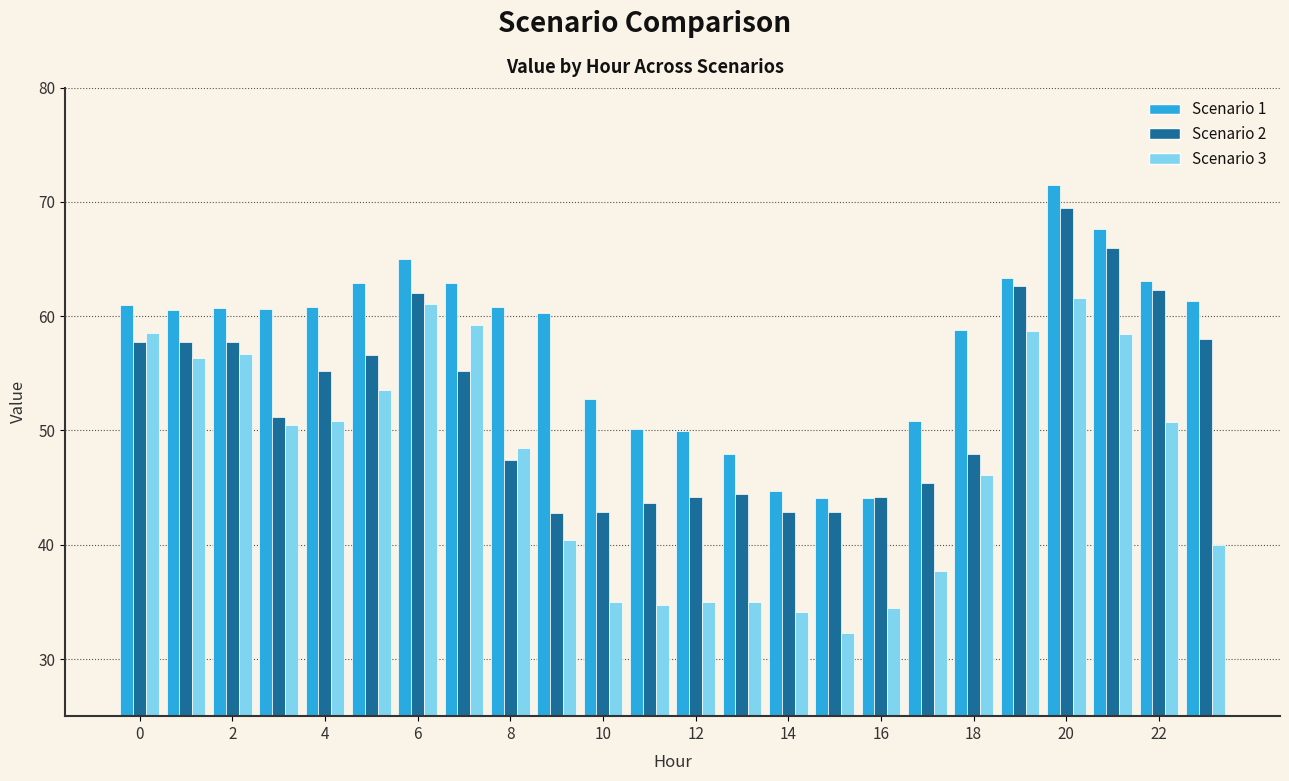

What are all the series names shown in the legend?

Scenario 1, Scenario 2, Scenario 3